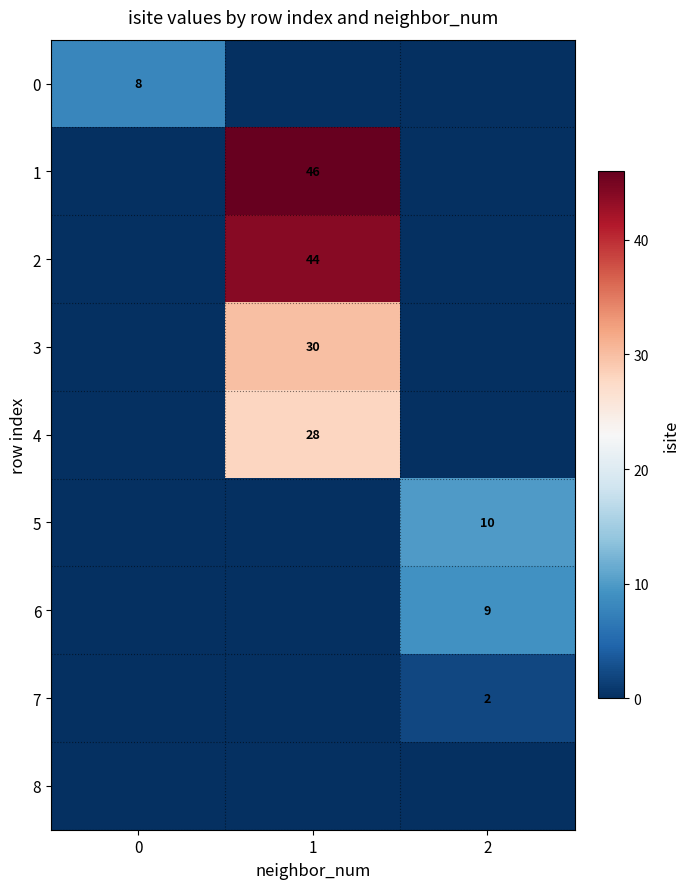

The 0 series shows 12 at 0. True or false?

False